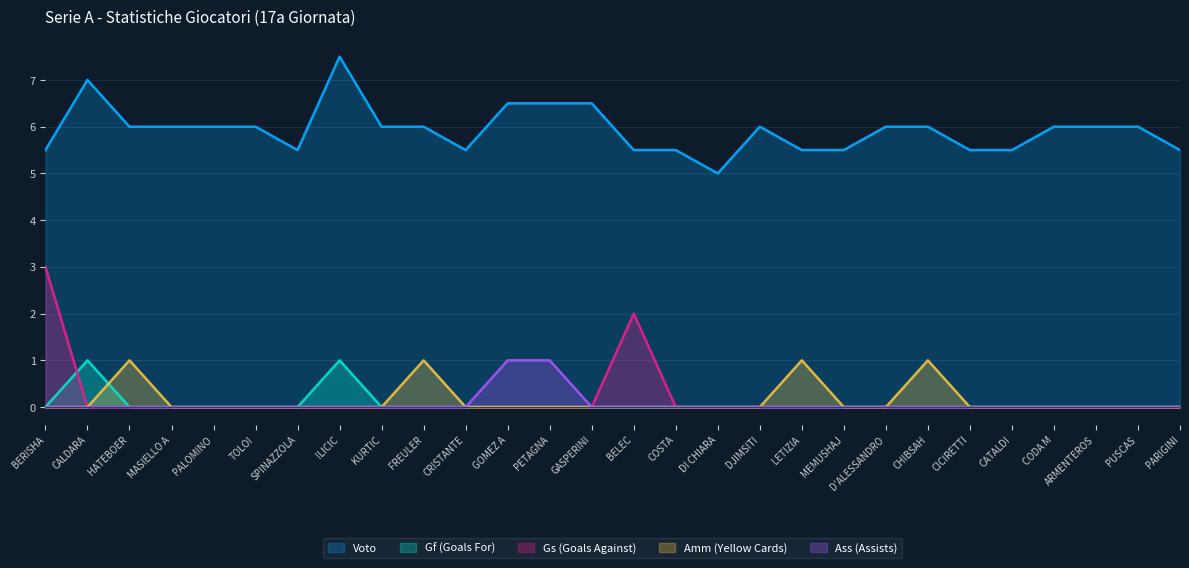

Reading right to left, extract all data points from this chart.

Voto: PARIGINI=5.5	PUSCAS=6.0	ARMENTEROS=6.0	CODA M=6.0	CATALDI=5.5	CICIRETTI=5.5	CHIBSAH=6.0	D'ALESSANDRO=6.0	MEMUSHAJ=5.5	LETIZIA=5.5	DJIMSITI=6.0	DI CHIARA=5.0	COSTA=5.5	BELEC=5.5	GASPERINI=6.5	PETAGNA=6.5	GOMEZ A=6.5	CRISTANTE=5.5	FREULER=6.0	KURTIC=6.0	ILICIC=7.5	SPINAZZOLA=5.5	TOLOI=6.0	PALOMINO=6.0	MASIELLO A=6.0	HATEBOER=6.0	CALDARA=7.0	BERISHA=5.5
Gf: PARIGINI=0.0	PUSCAS=0.0	ARMENTEROS=0.0	CODA M=0.0	CATALDI=0.0	CICIRETTI=0.0	CHIBSAH=0.0	D'ALESSANDRO=0.0	MEMUSHAJ=0.0	LETIZIA=0.0	DJIMSITI=0.0	DI CHIARA=0.0	COSTA=0.0	BELEC=0.0	GASPERINI=0.0	PETAGNA=0.0	GOMEZ A=0.0	CRISTANTE=0.0	FREULER=0.0	KURTIC=0.0	ILICIC=1.0	SPINAZZOLA=0.0	TOLOI=0.0	PALOMINO=0.0	MASIELLO A=0.0	HATEBOER=0.0	CALDARA=1.0	BERISHA=0.0
Gs: PARIGINI=0.0	PUSCAS=0.0	ARMENTEROS=0.0	CODA M=0.0	CATALDI=0.0	CICIRETTI=0.0	CHIBSAH=0.0	D'ALESSANDRO=0.0	MEMUSHAJ=0.0	LETIZIA=0.0	DJIMSITI=0.0	DI CHIARA=0.0	COSTA=0.0	BELEC=2.0	GASPERINI=0.0	PETAGNA=0.0	GOMEZ A=0.0	CRISTANTE=0.0	FREULER=0.0	KURTIC=0.0	ILICIC=0.0	SPINAZZOLA=0.0	TOLOI=0.0	PALOMINO=0.0	MASIELLO A=0.0	HATEBOER=0.0	CALDARA=0.0	BERISHA=3.0
Amm: PARIGINI=0.0	PUSCAS=0.0	ARMENTEROS=0.0	CODA M=0.0	CATALDI=0.0	CICIRETTI=0.0	CHIBSAH=1.0	D'ALESSANDRO=0.0	MEMUSHAJ=0.0	LETIZIA=1.0	DJIMSITI=0.0	DI CHIARA=0.0	COSTA=0.0	BELEC=0.0	GASPERINI=0.0	PETAGNA=0.0	GOMEZ A=0.0	CRISTANTE=0.0	FREULER=1.0	KURTIC=0.0	ILICIC=0.0	SPINAZZOLA=0.0	TOLOI=0.0	PALOMINO=0.0	MASIELLO A=0.0	HATEBOER=1.0	CALDARA=0.0	BERISHA=0.0
Ass: PARIGINI=0.0	PUSCAS=0.0	ARMENTEROS=0.0	CODA M=0.0	CATALDI=0.0	CICIRETTI=0.0	CHIBSAH=0.0	D'ALESSANDRO=0.0	MEMUSHAJ=0.0	LETIZIA=0.0	DJIMSITI=0.0	DI CHIARA=0.0	COSTA=0.0	BELEC=0.0	GASPERINI=0.0	PETAGNA=1.0	GOMEZ A=1.0	CRISTANTE=0.0	FREULER=0.0	KURTIC=0.0	ILICIC=0.0	SPINAZZOLA=0.0	TOLOI=0.0	PALOMINO=0.0	MASIELLO A=0.0	HATEBOER=0.0	CALDARA=0.0	BERISHA=0.0